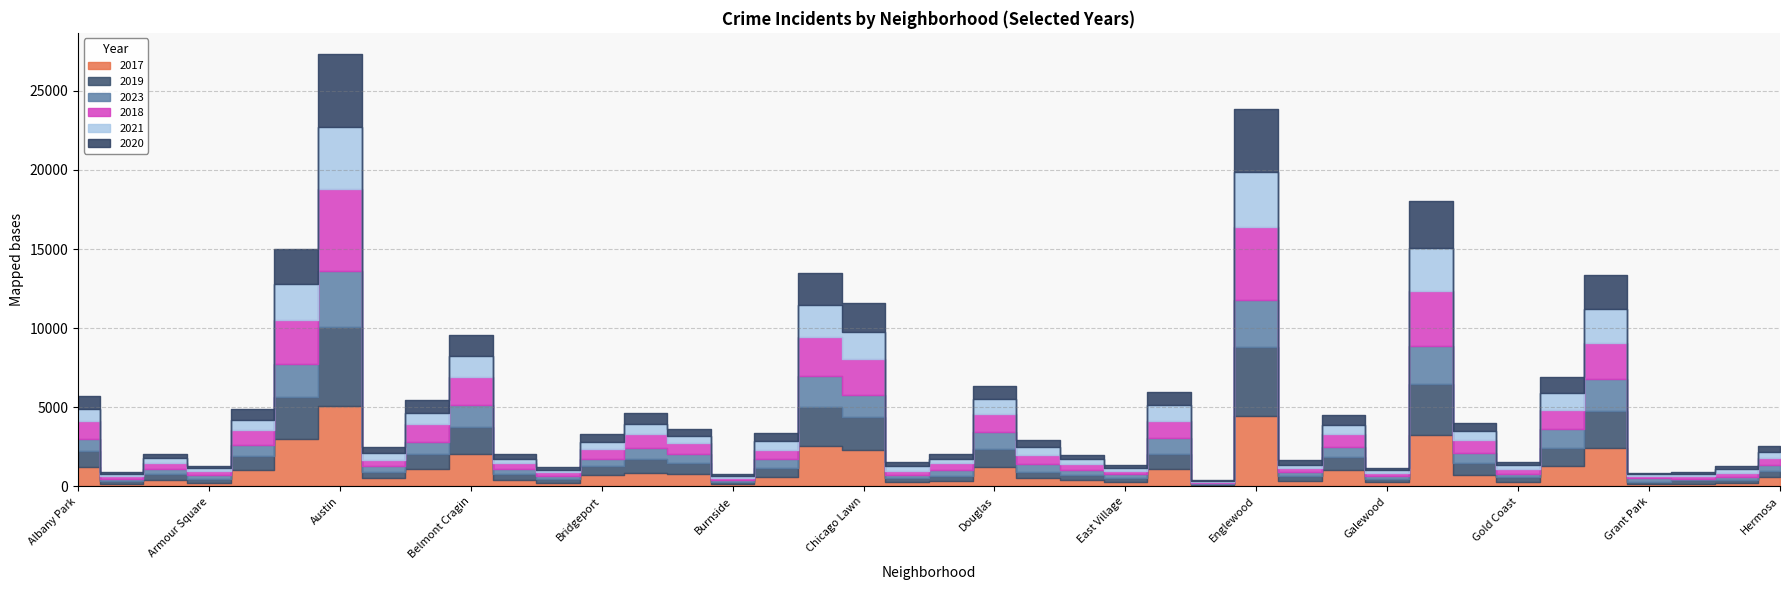

What is the total value across all series at Auburn Gresham?

14990